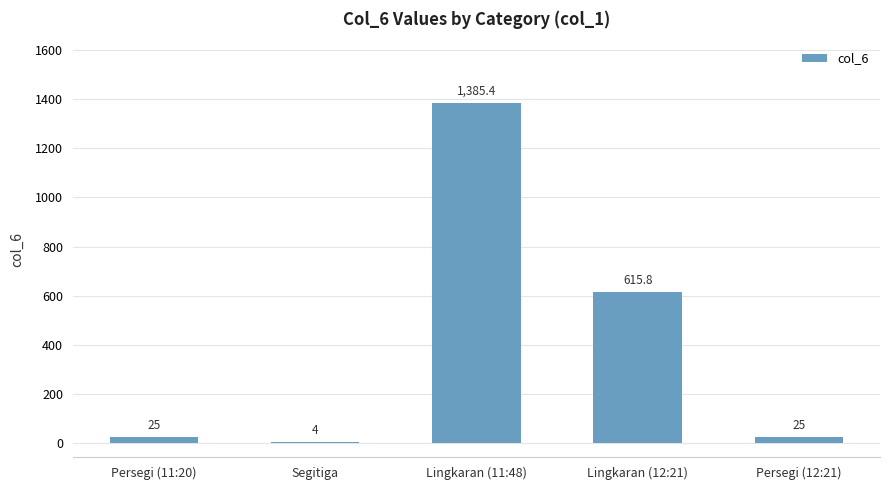

True or false: the data shows 4.0 at Segitiga.

True